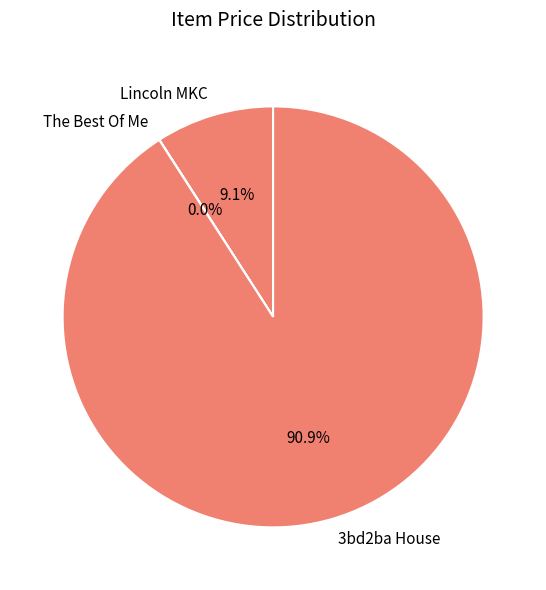

What percentage do Lincoln MKC and 3bd2ba House together represent?

100.0%